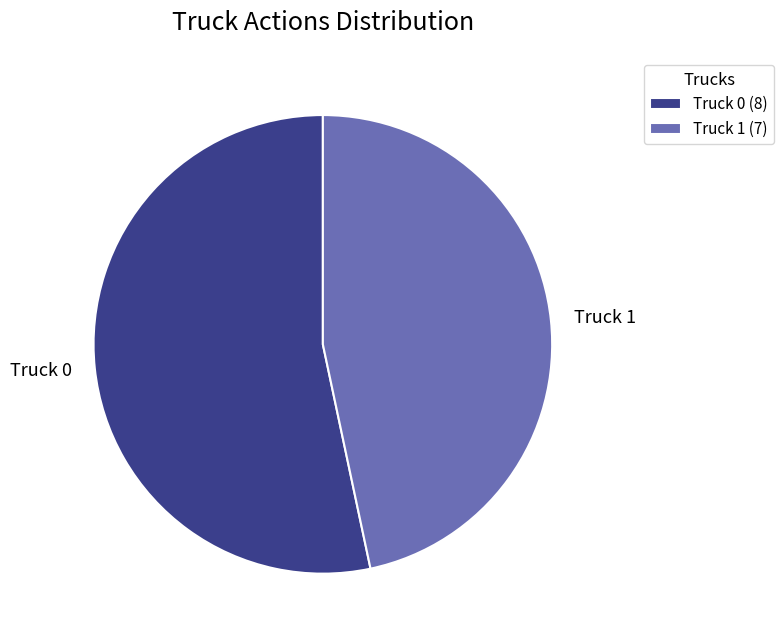

Which category has the biggest portion of the pie?

Truck 0